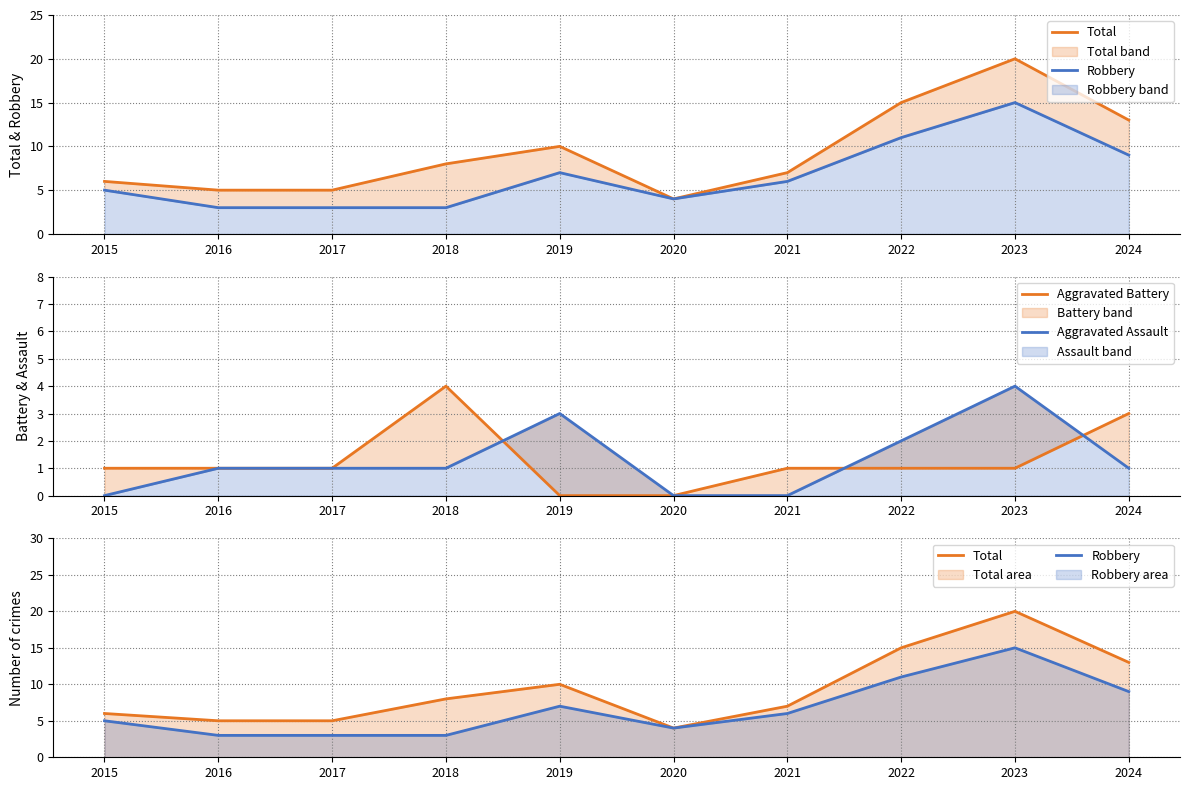

Which series has the largest total across all categories?

Total